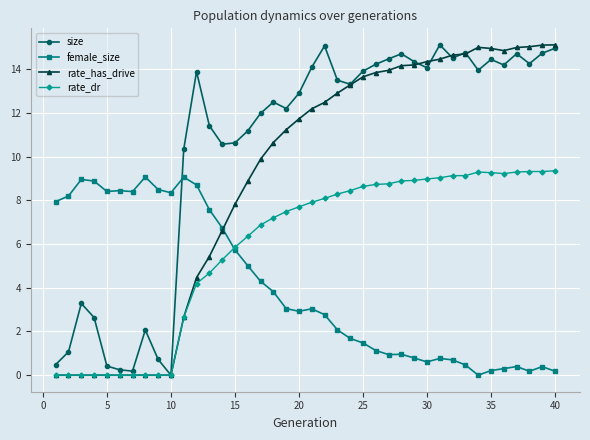

Which series has the largest total across all categories?

size